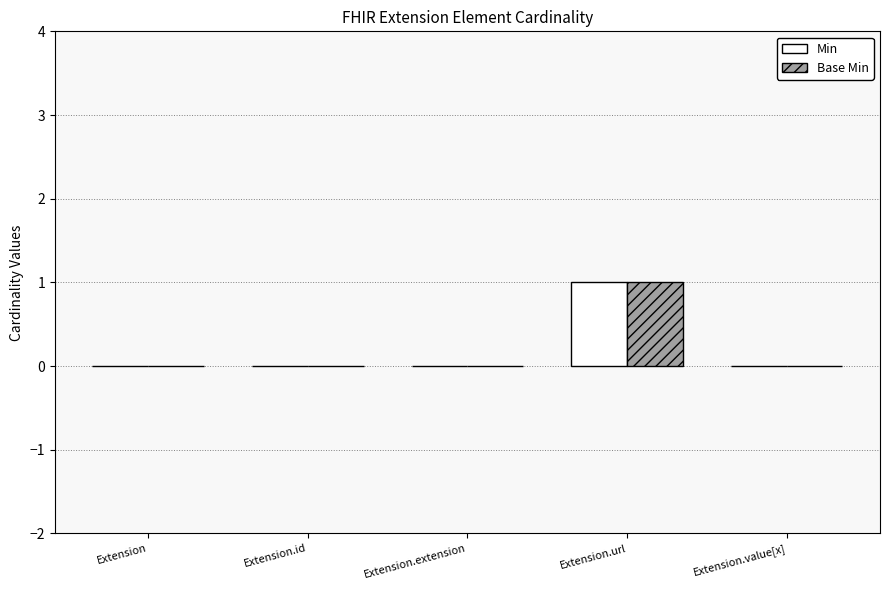

Reading left to right, what are all the values shown in this chart?

Min: Extension=0	Extension.id=0	Extension.extension=0	Extension.url=1	Extension.value[x]=0
Base Min: Extension=0	Extension.id=0	Extension.extension=0	Extension.url=1	Extension.value[x]=0